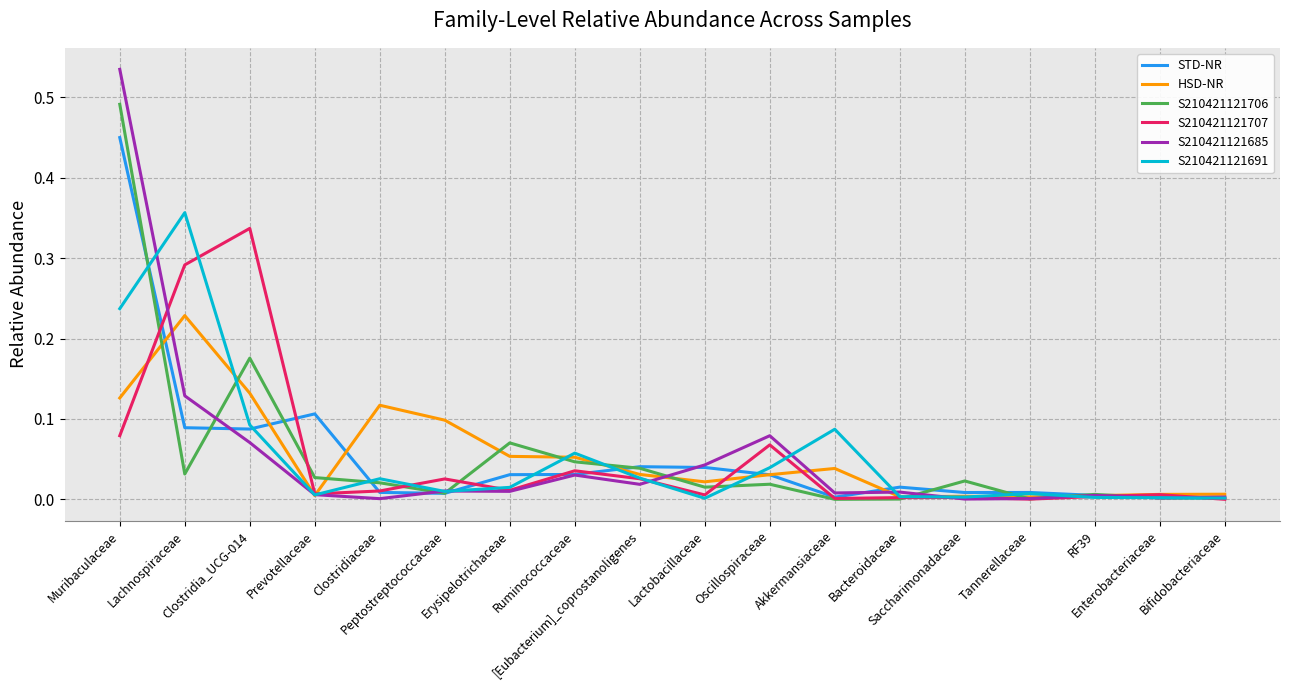

Is the value of S210421121706 at Lachnospiraceae greater than the value of S210421121691 at Bacteroidaceae?

Yes